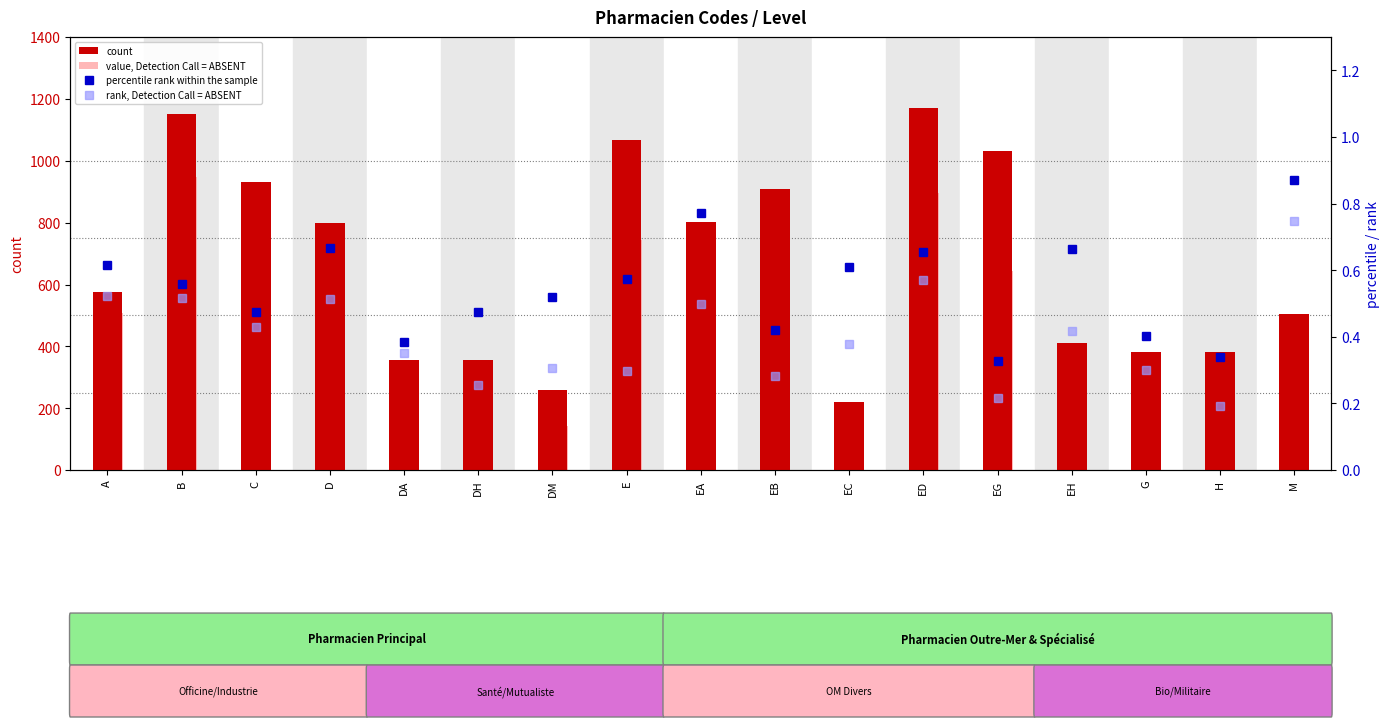

What is the value of the count bar at the 3rd from the left?

932.0